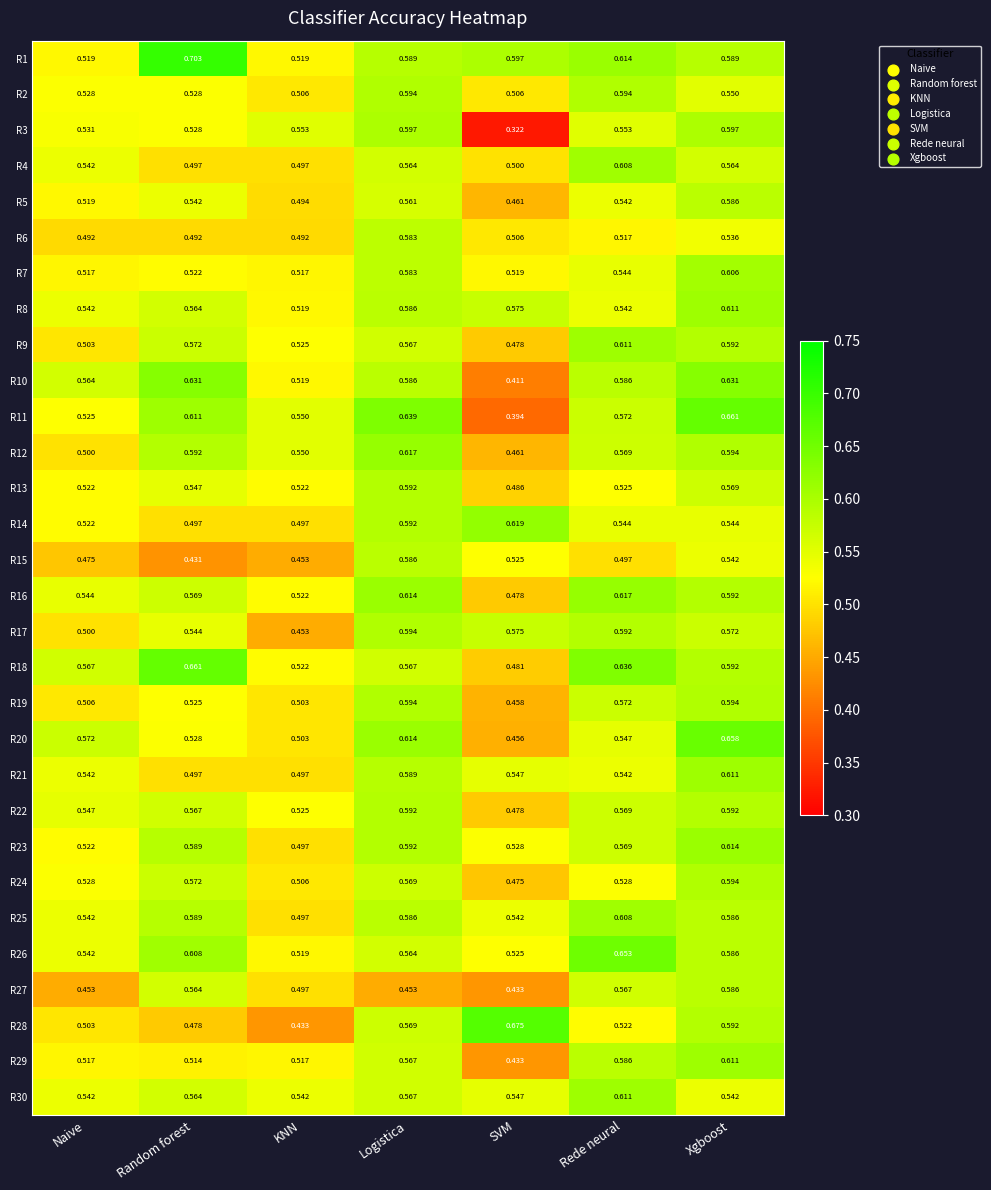

Is the value of R2 at Random forest greater than the value of R27 at KNN?

Yes